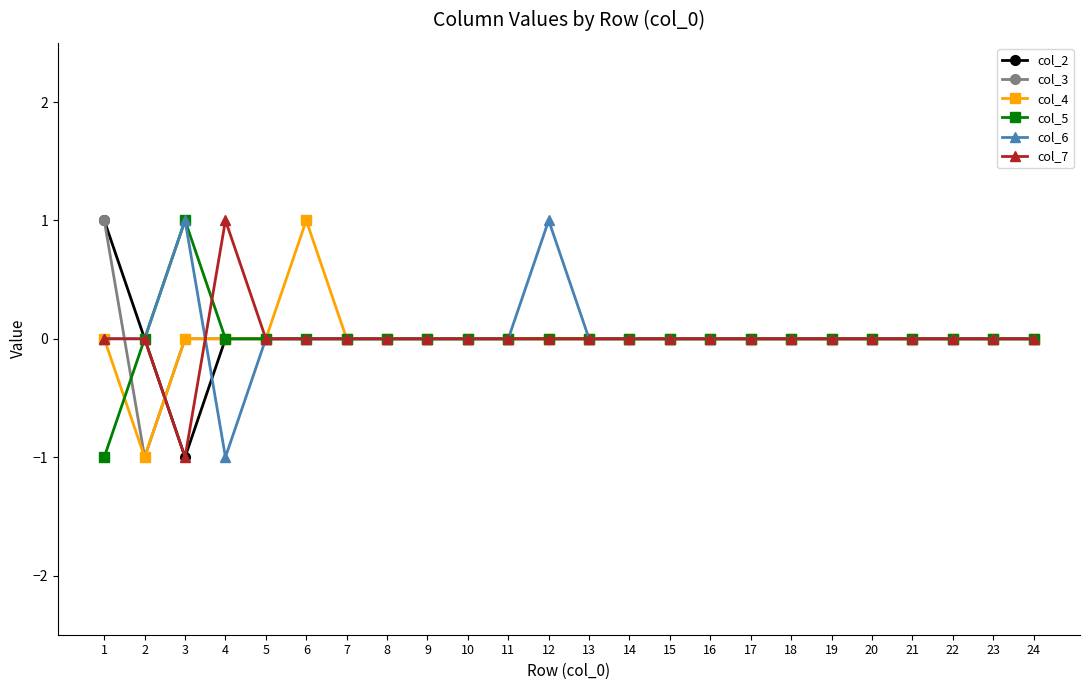

Where is the first local minimum for col_7?

3